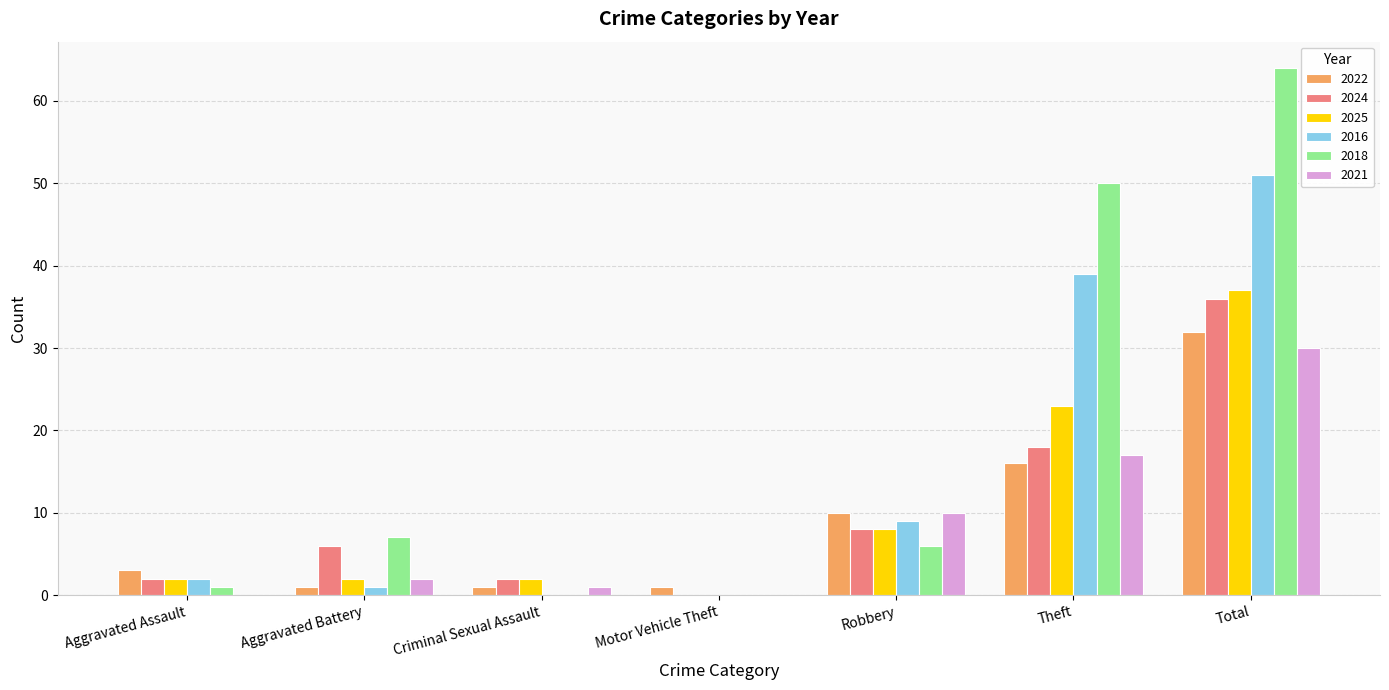

What are all the series names shown in the legend?

2022, 2024, 2025, 2016, 2018, 2021